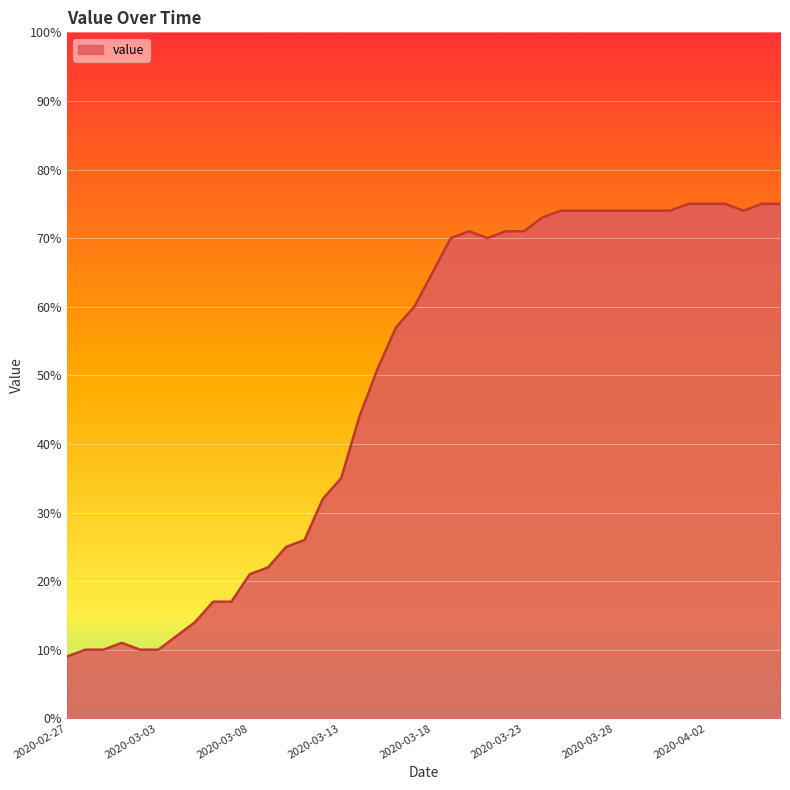

Does the chart have visible grid lines?

Yes